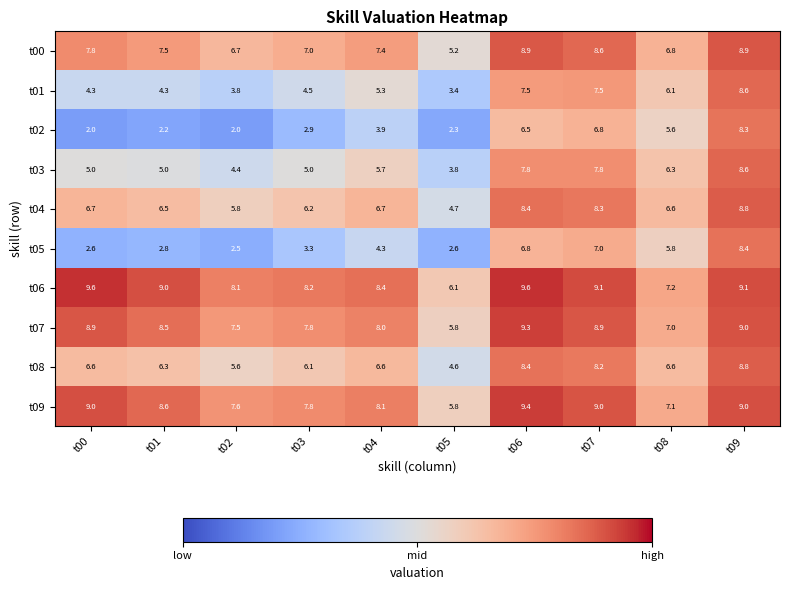

What is the maximum value shown in the chart?

9.6